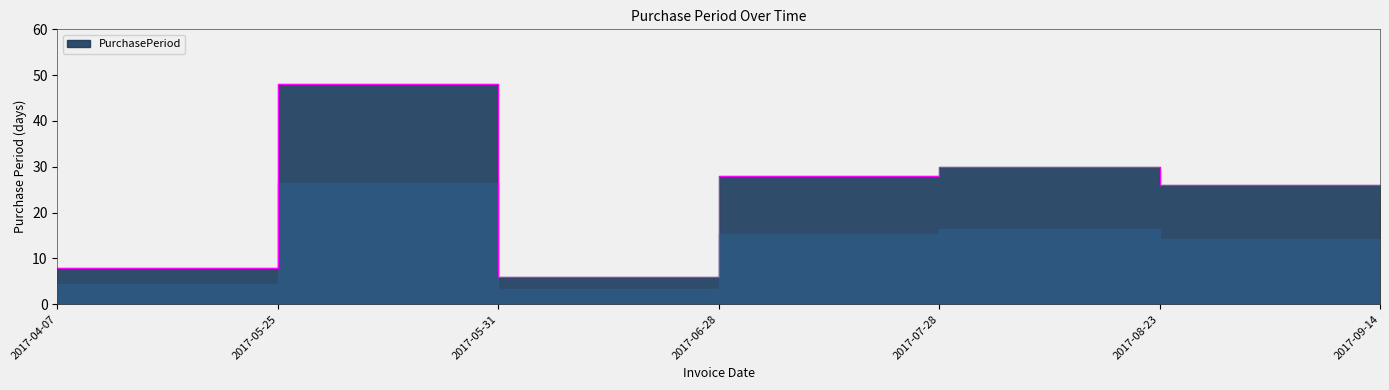

What is the average value?

24